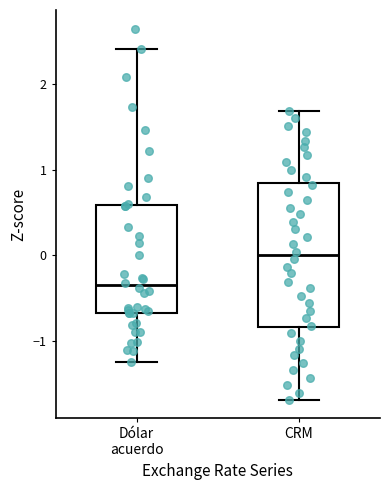

Comparing the boxes themselves (not the whiskers), which one is the tallest?

CRM